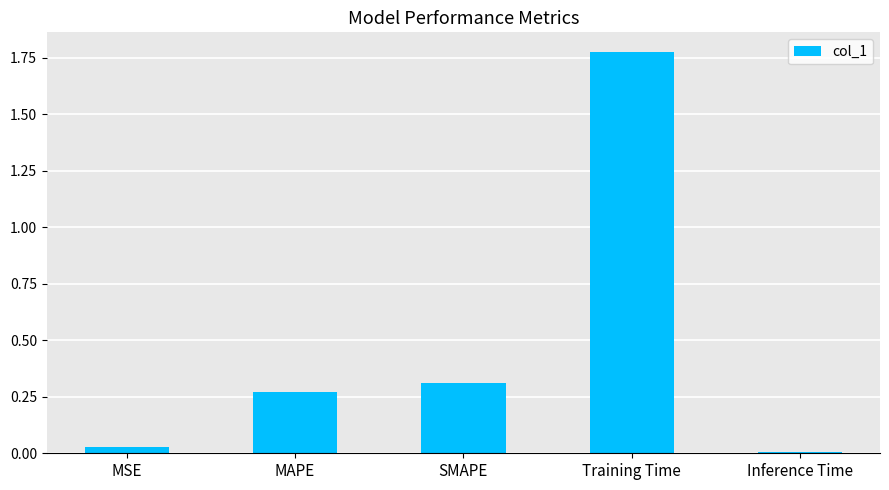

What is the sum of all values?

2.4